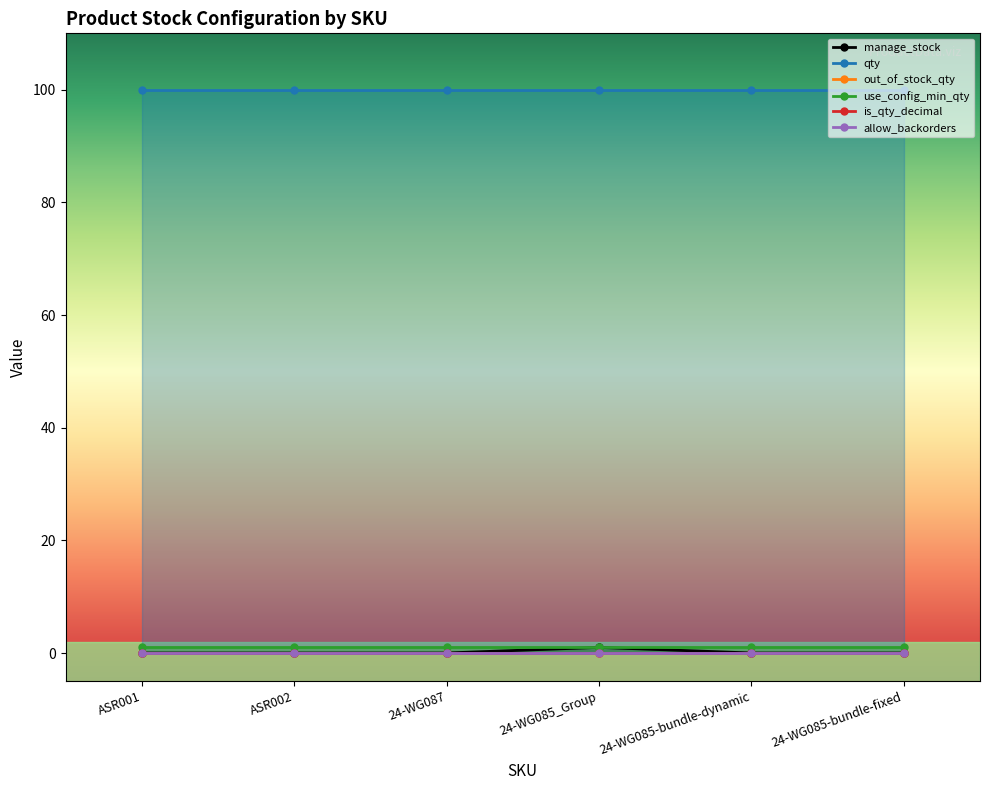

How many distinct data groups are displayed?

6